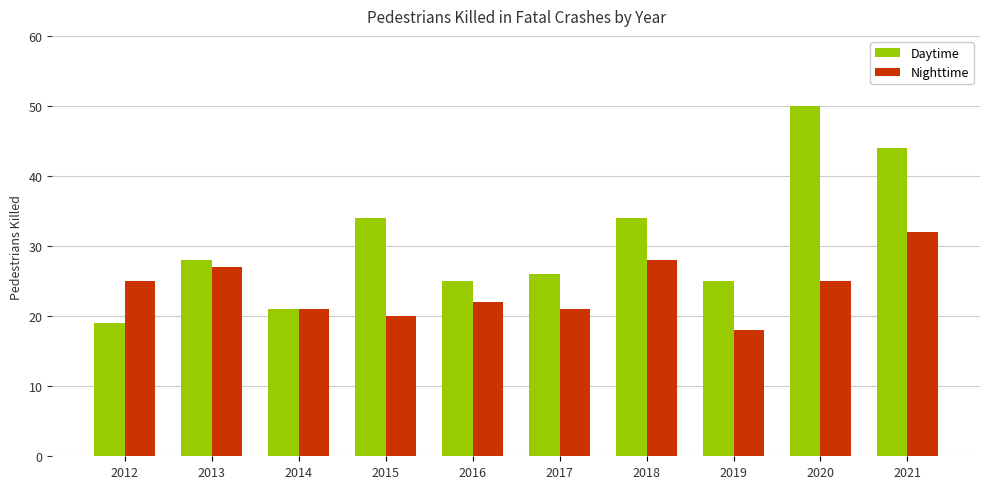

What are all the series names shown in the legend?

Daytime, Nighttime